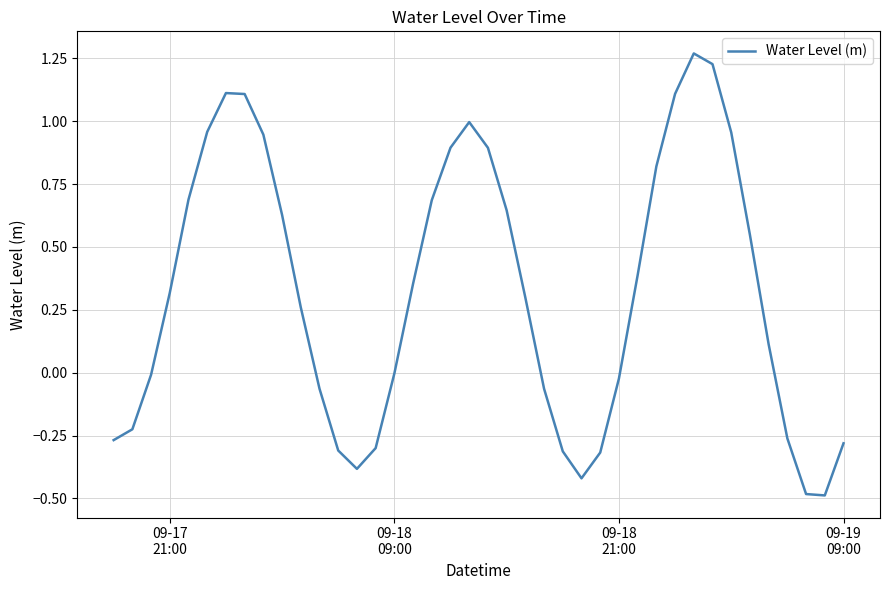

What is the smallest value displayed?

-0.5